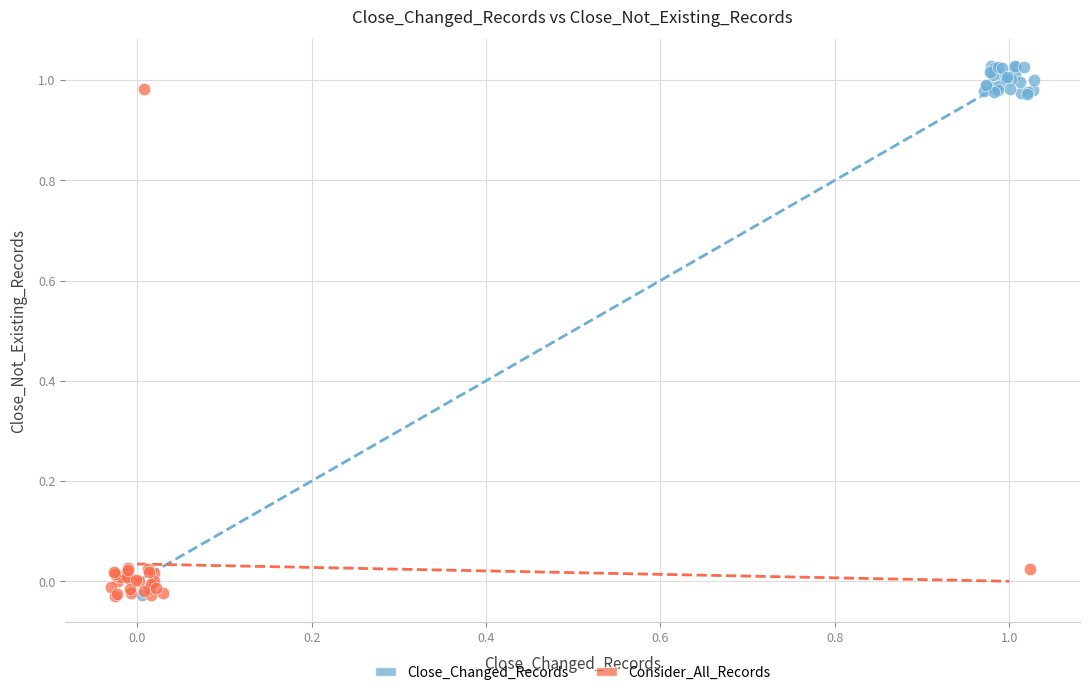

Which series reaches the maximum Y coordinate?

Close_Changed_Records